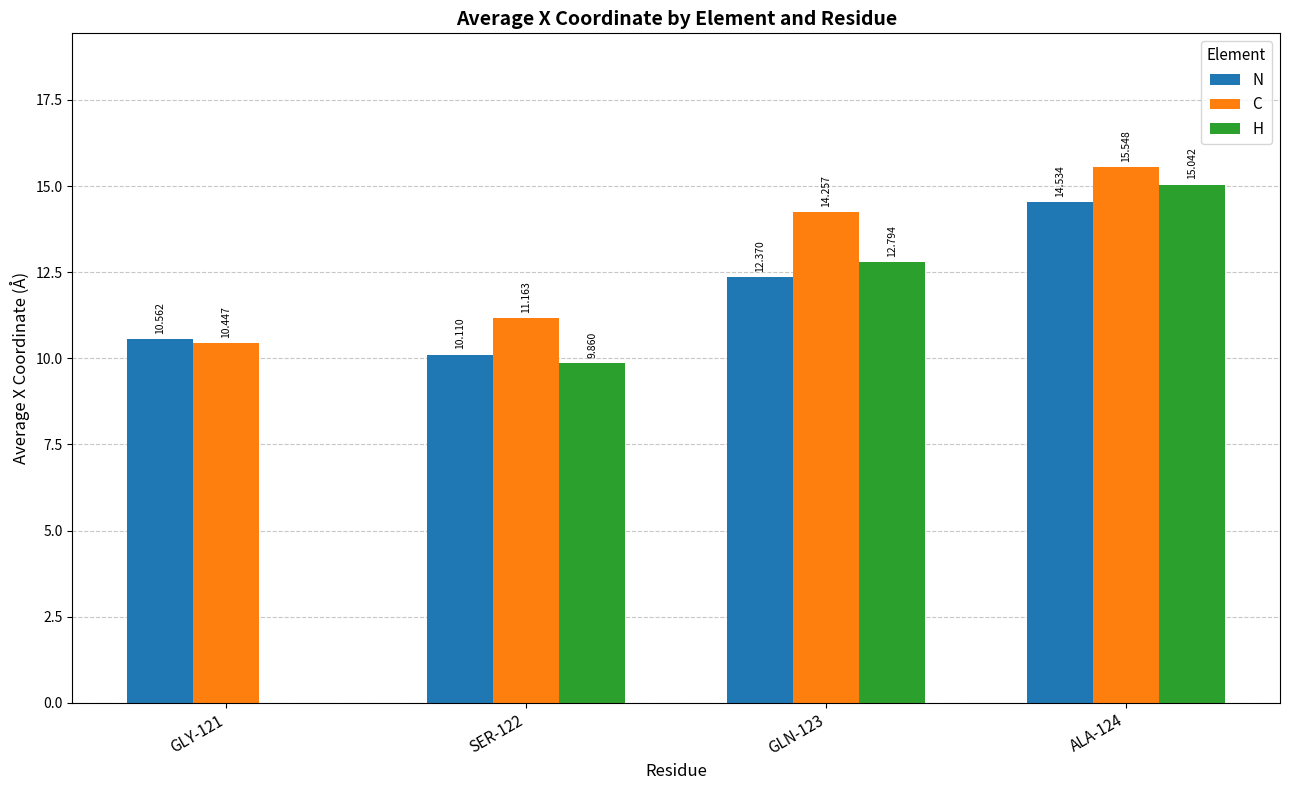

Is the value of C at SER-122 greater than the value of H at ALA-124?

No